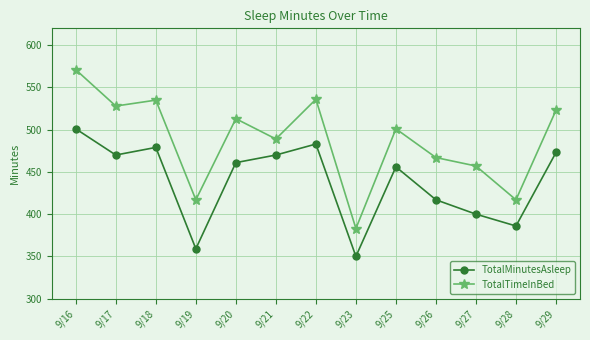

What is the difference between the maximum and minimum values in the TotalMinutesAsleep series?

151